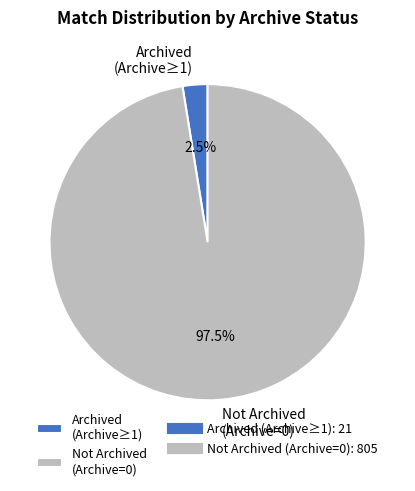

Rank the categories by value from lowest to highest.

Archived (Archive≥1), Not Archived (Archive=0)